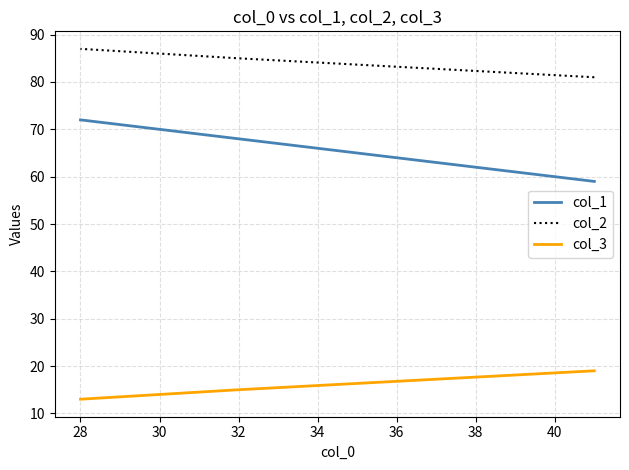

Is the value of col_1 at 26 greater than the value of col_3 at 30?

Yes